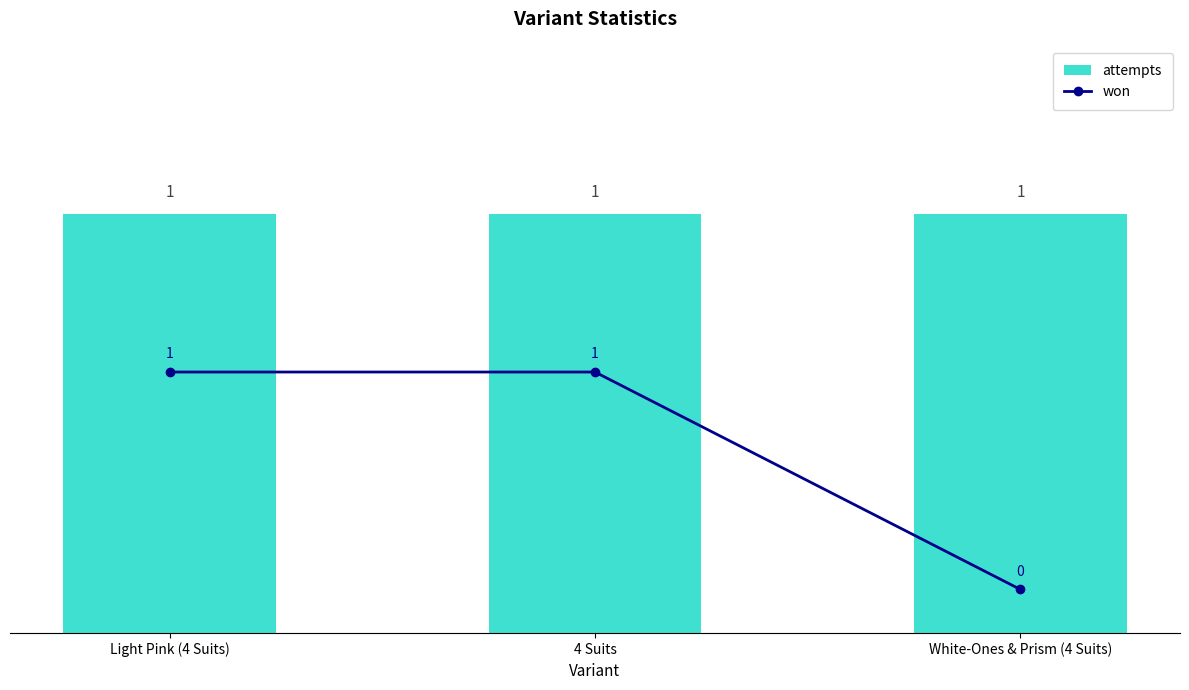

List the labels in order of attempts value, largest first.

Light Pink (4 Suits), 4 Suits, White-Ones & Prism (4 Suits)